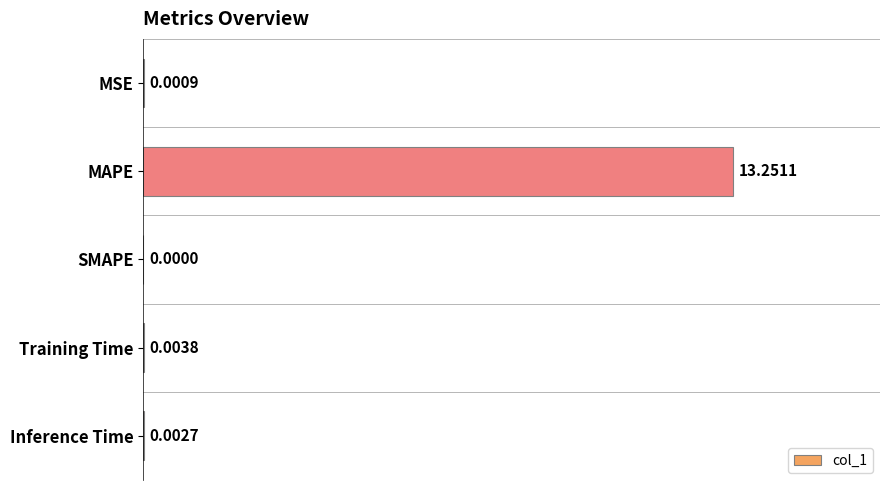

Which category has the highest value across all series?

MAPE